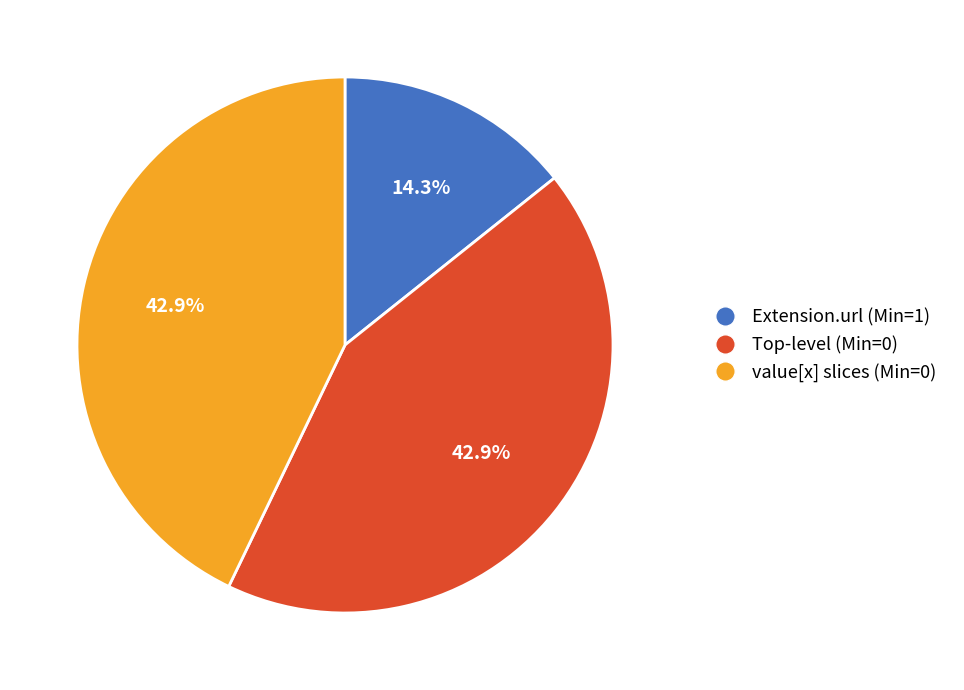

How many slices are in this pie chart?

3